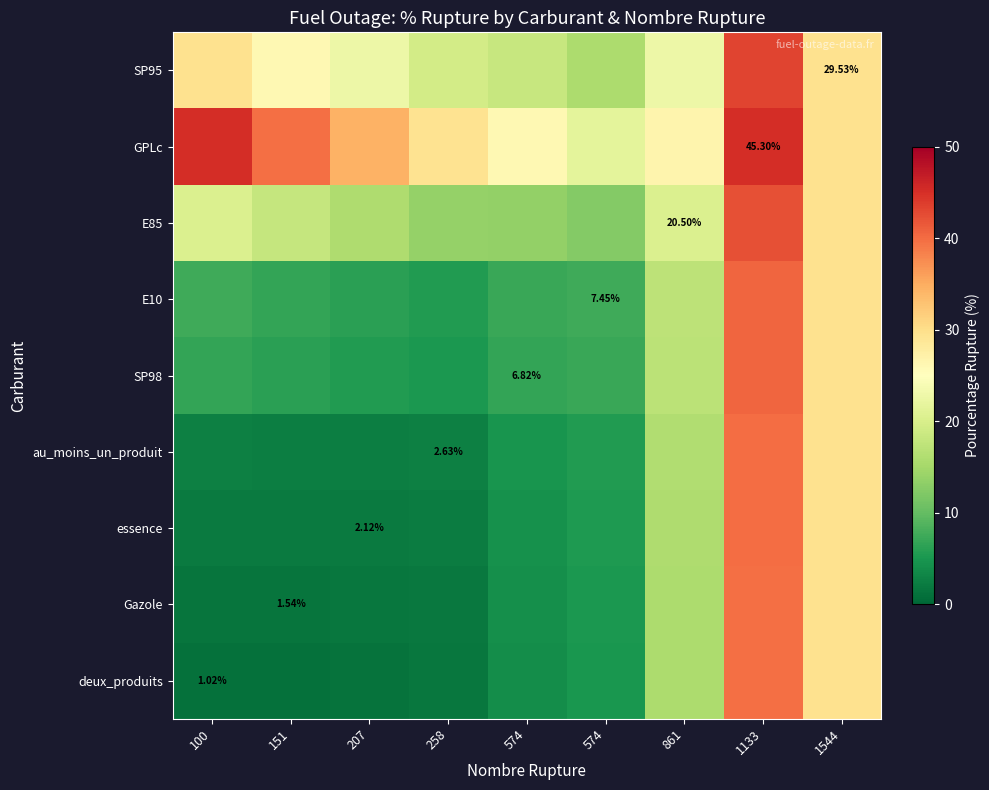

What is the minimum value shown in the chart?

1.0